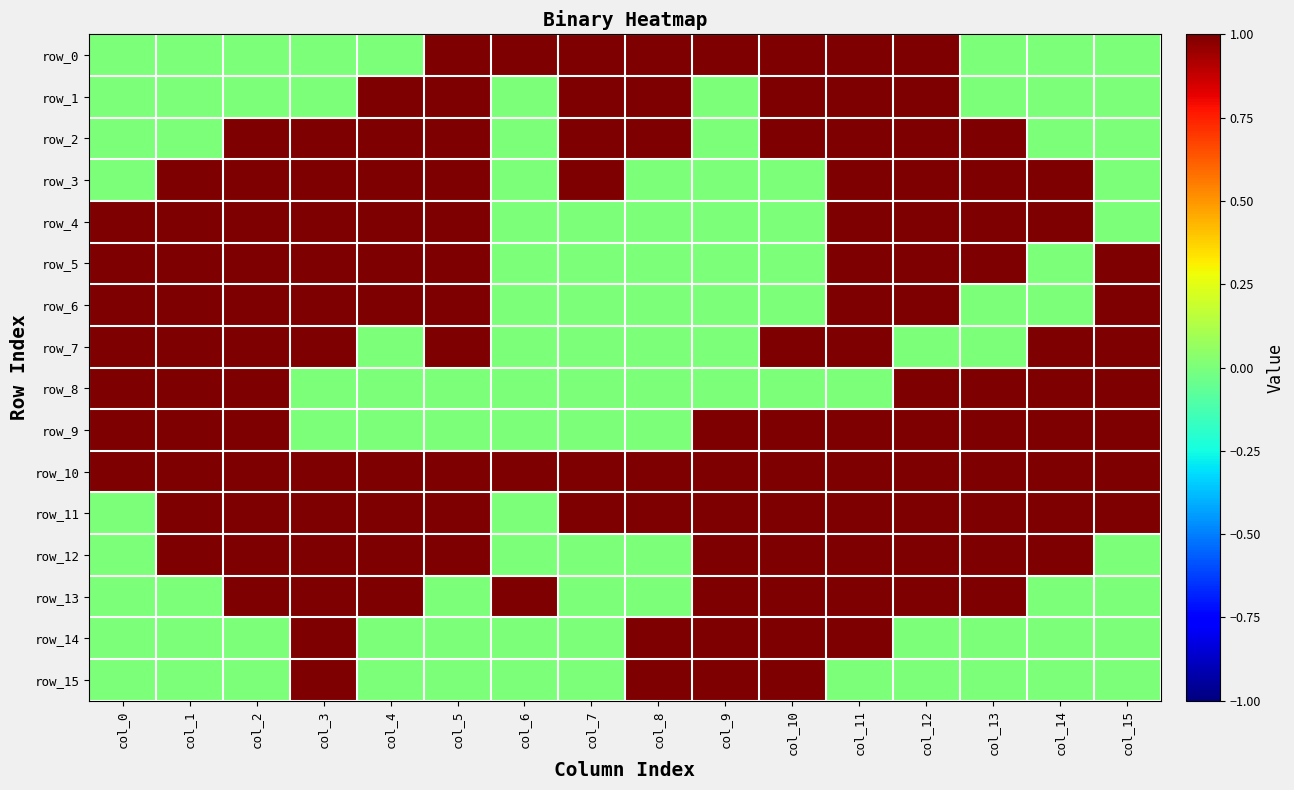

What is the greatest value displayed?

1